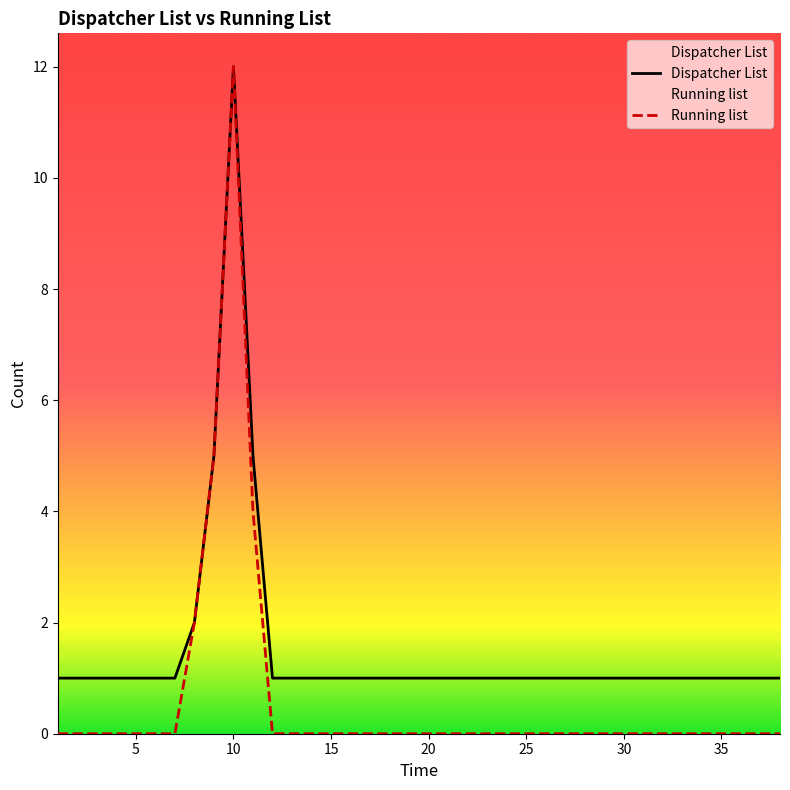

What are all the series names shown in the legend?

Dispatcher List, Running list